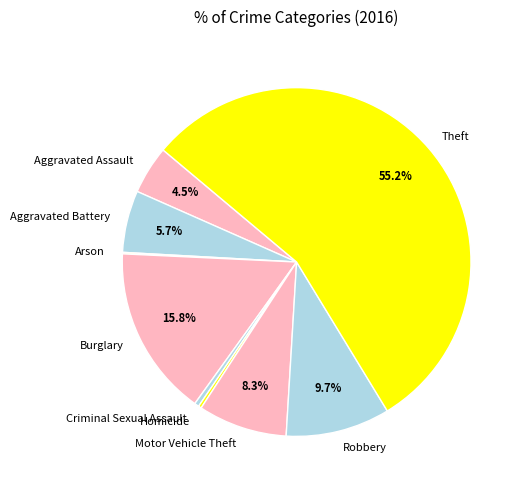

What is the largest slice in the pie chart?

Theft